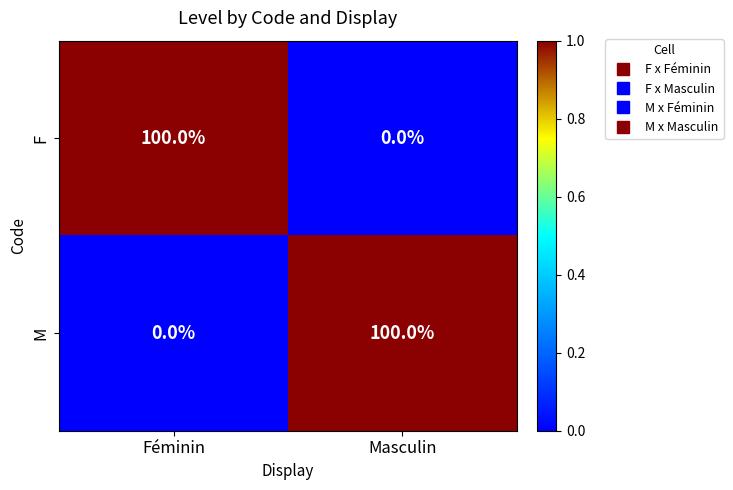

How many values in M are above zero?

1